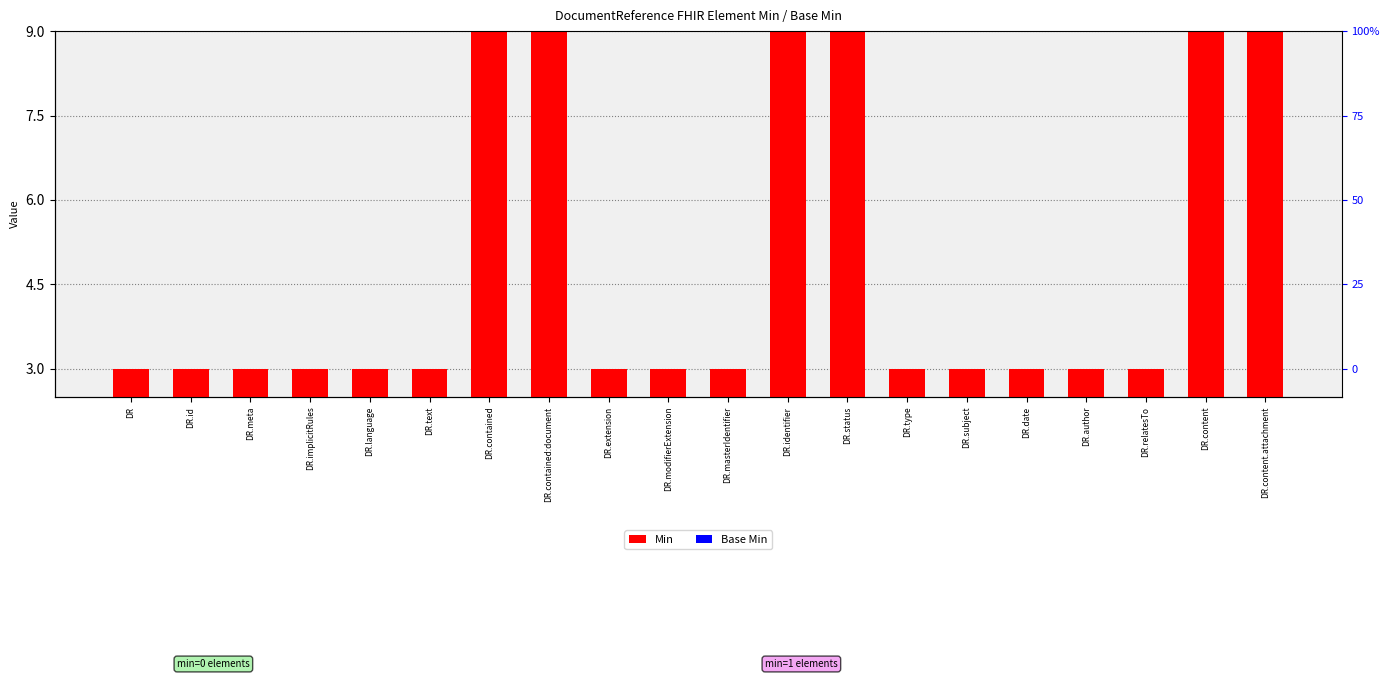

Where is Min nearest to the value 6?

DR